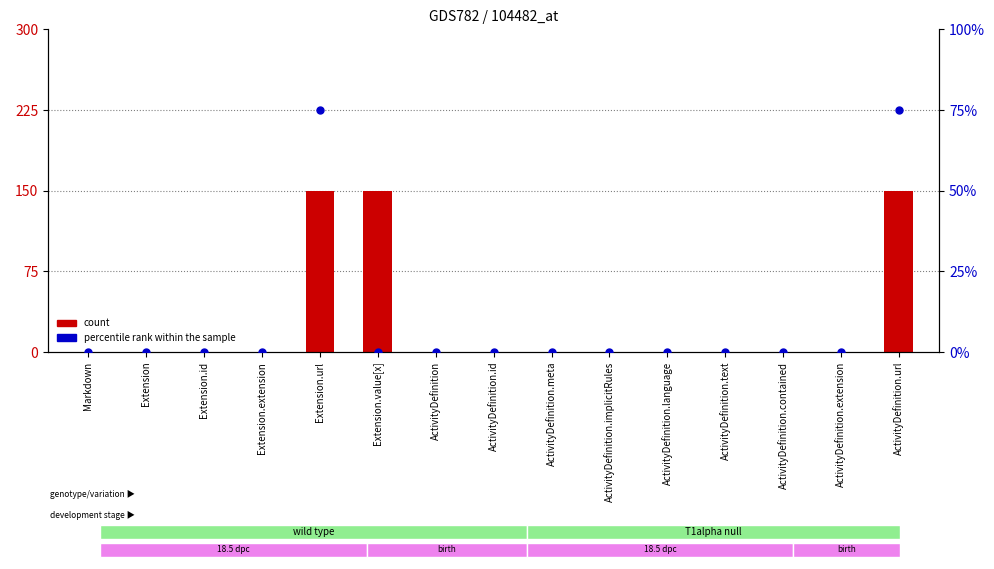

Which series contains the highest Y value?

count